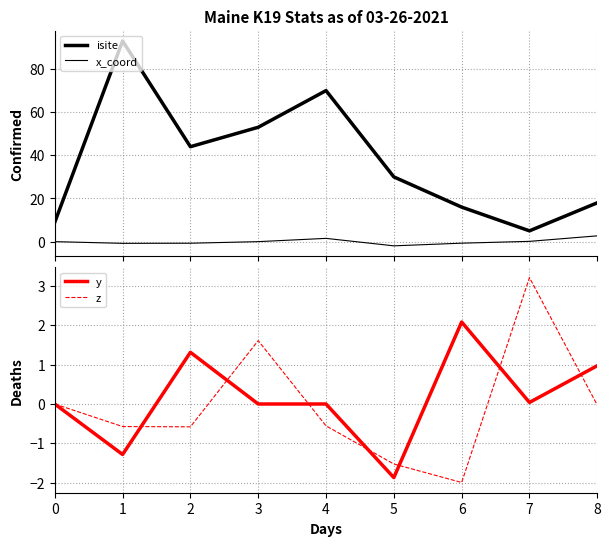

How many times do x_coord and y cross each other?

4